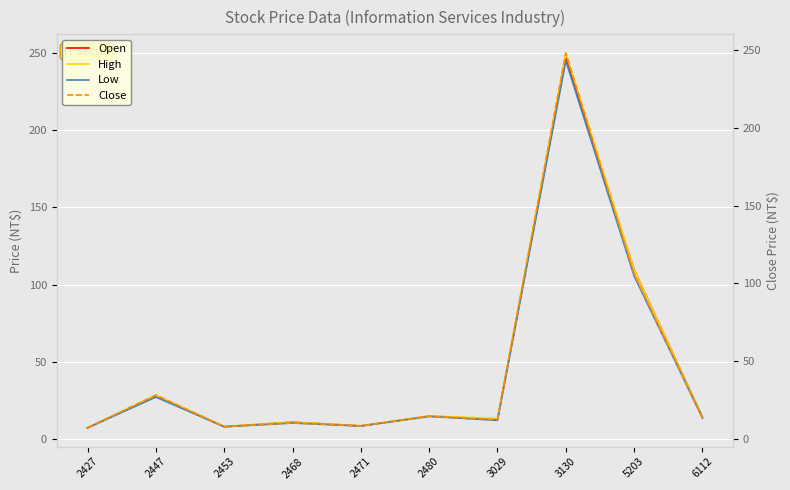

How many interior local valleys does the Open series have?

3